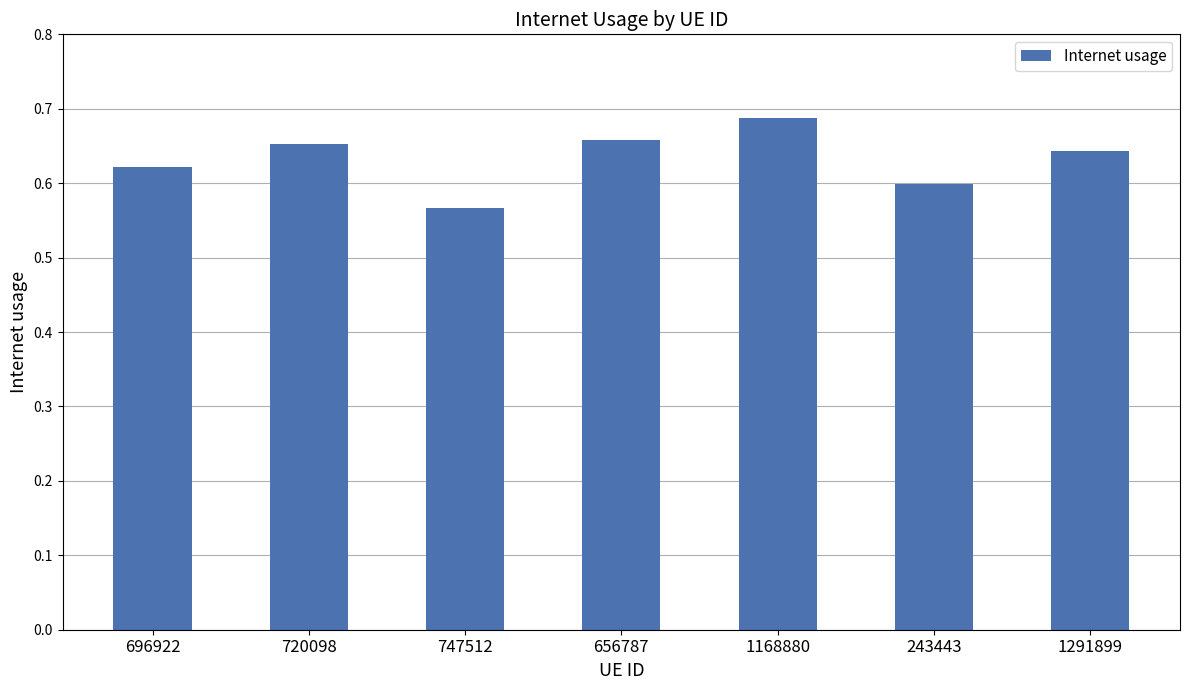

What is the sum of all values?

4.4